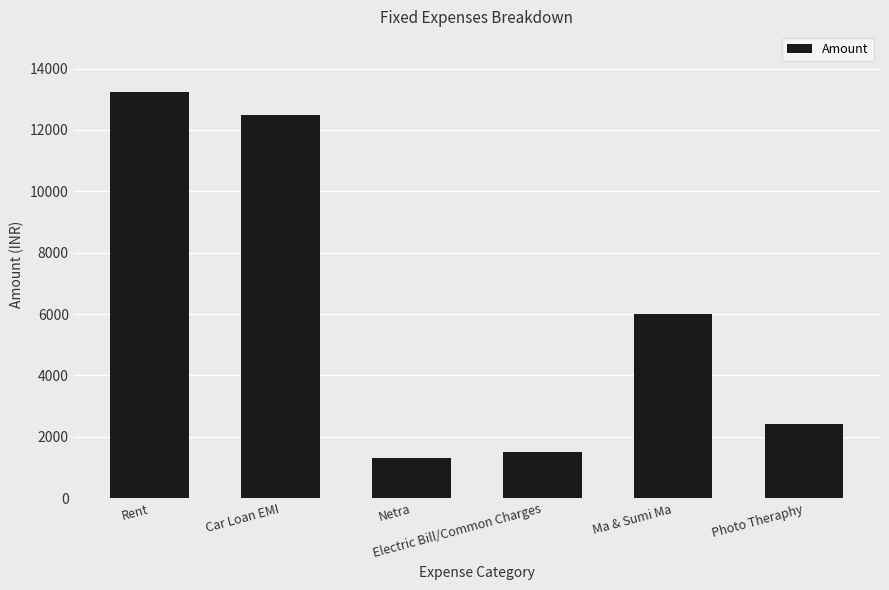

What is the approximate value at Netra?

1300